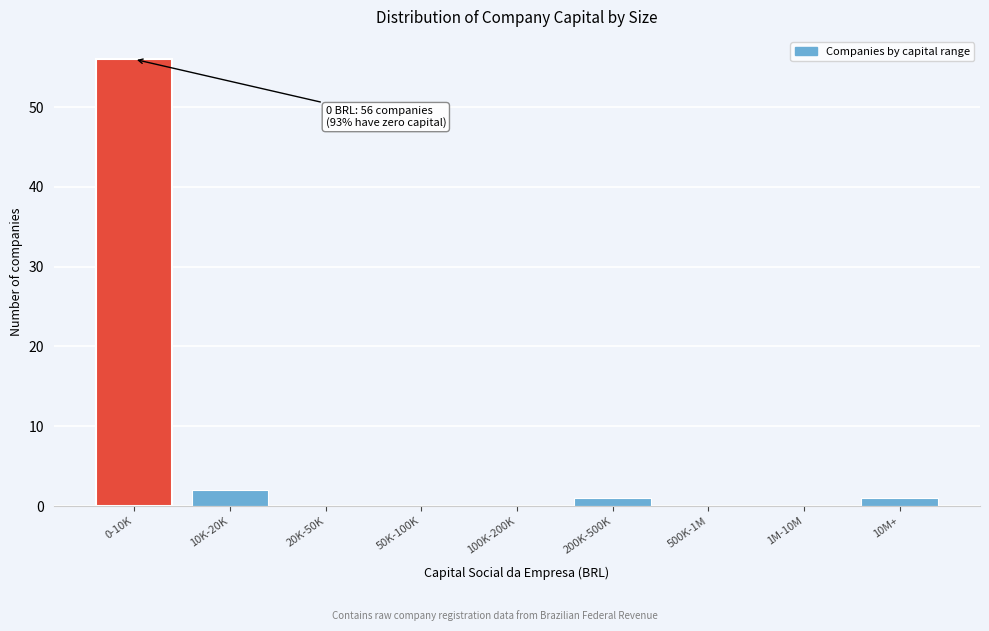

Reading left to right, extract all data points from this chart.

0-10K=56	10K-20K=2	20K-50K=0	50K-100K=0	100K-200K=0	200K-500K=1	500K-1M=0	1M-10M=0	10M+=1